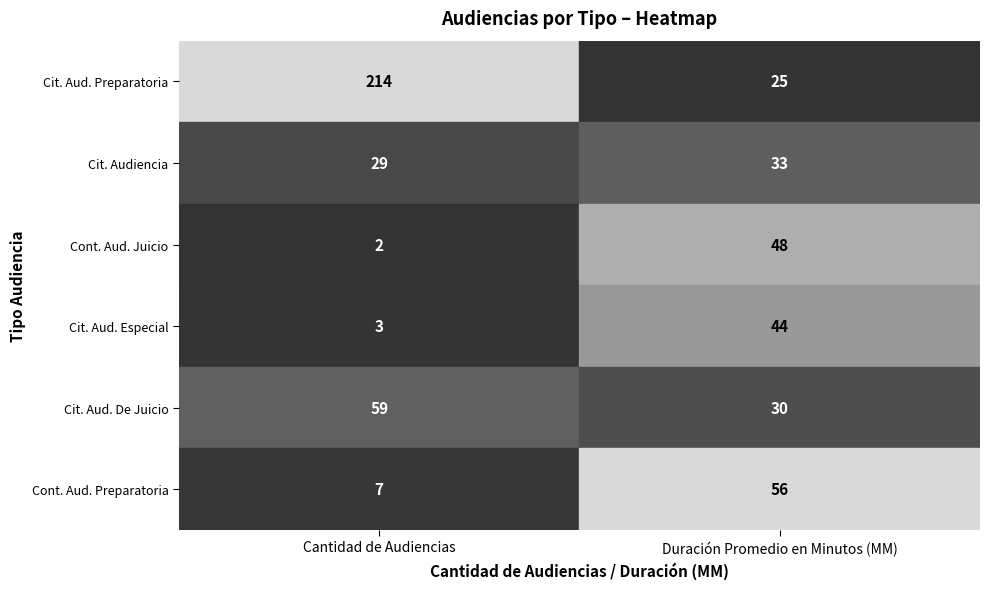

The value of Cit. Aud. Preparatoria at Duración Promedio en Minutos (MM) is 38. True or false?

False